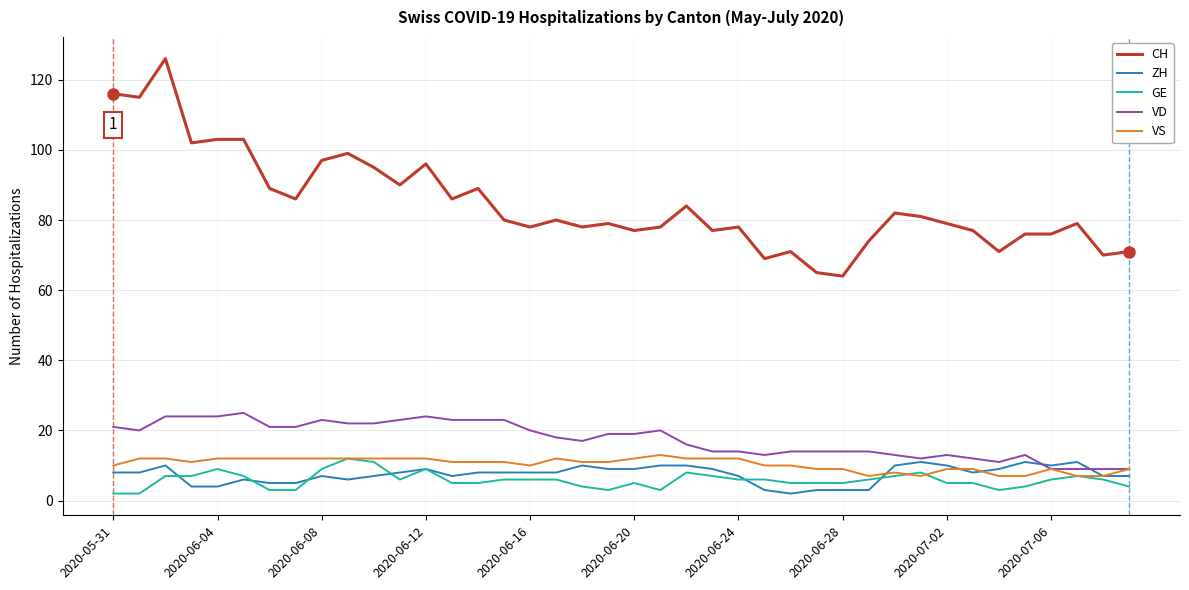

Which series has the widest spread of values?

CH